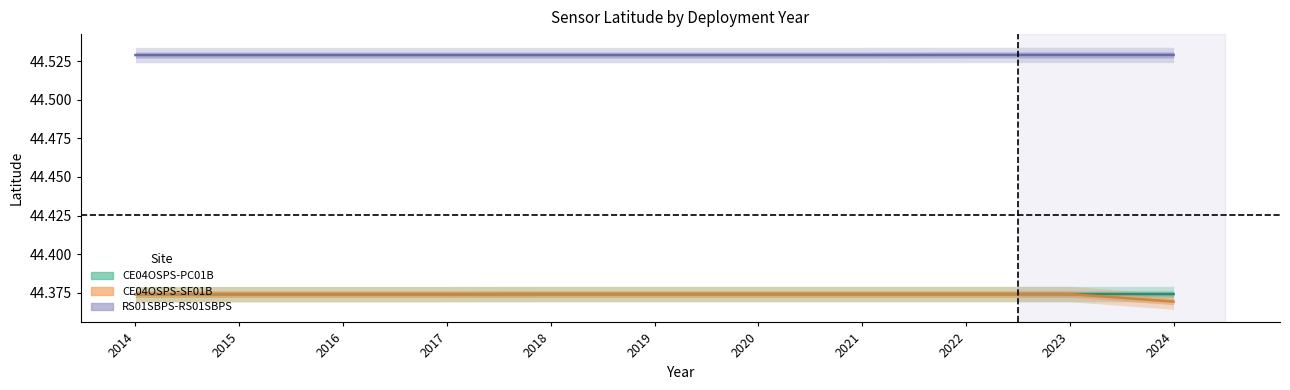

Which series has the largest range (max minus min)?

CE04OSPS-SF01B-2B-PHSENA108